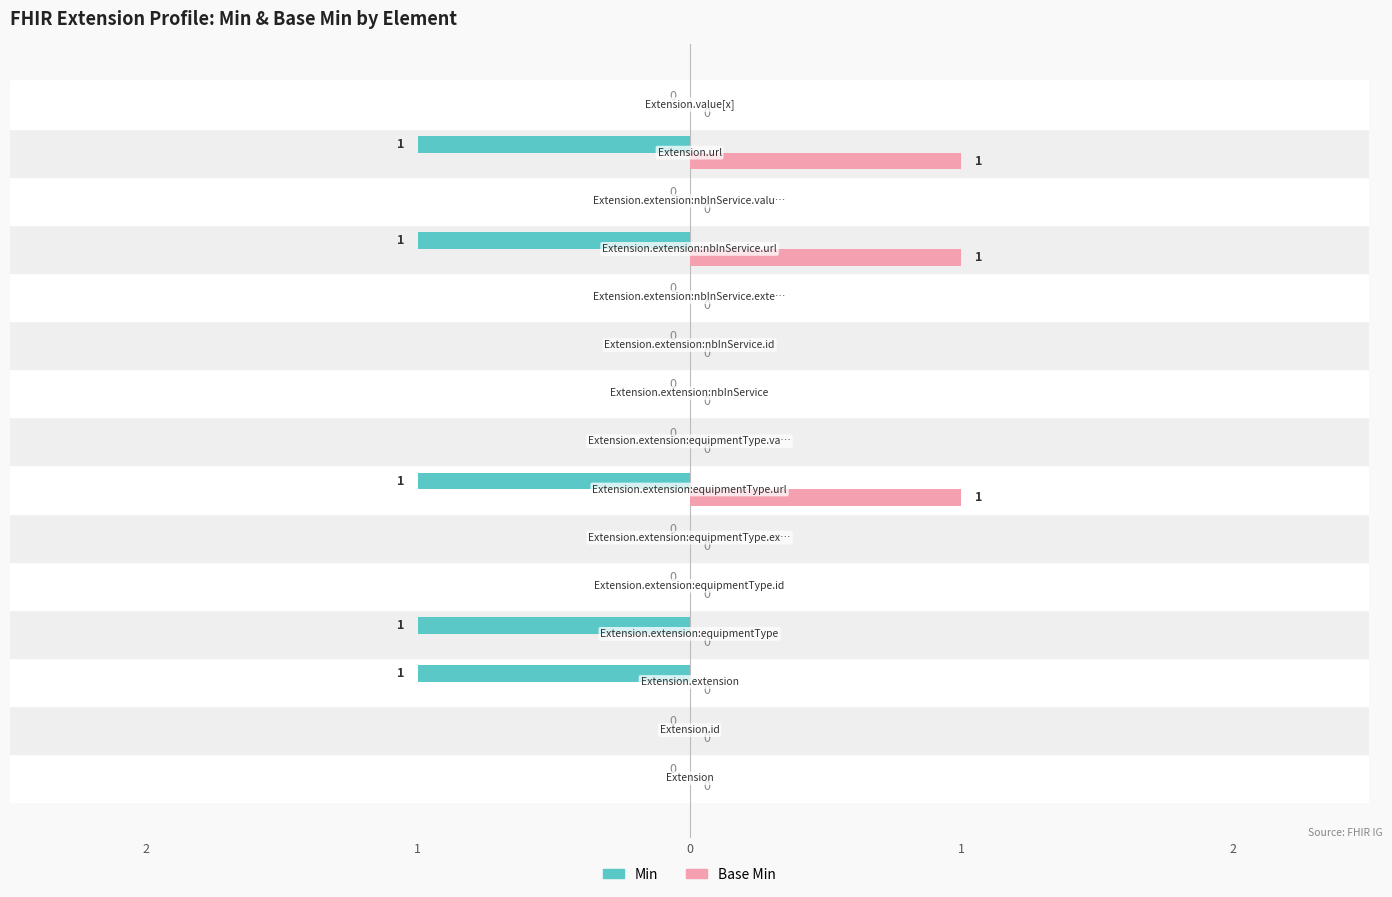

What are all the series names shown in the legend?

Min, Base Min